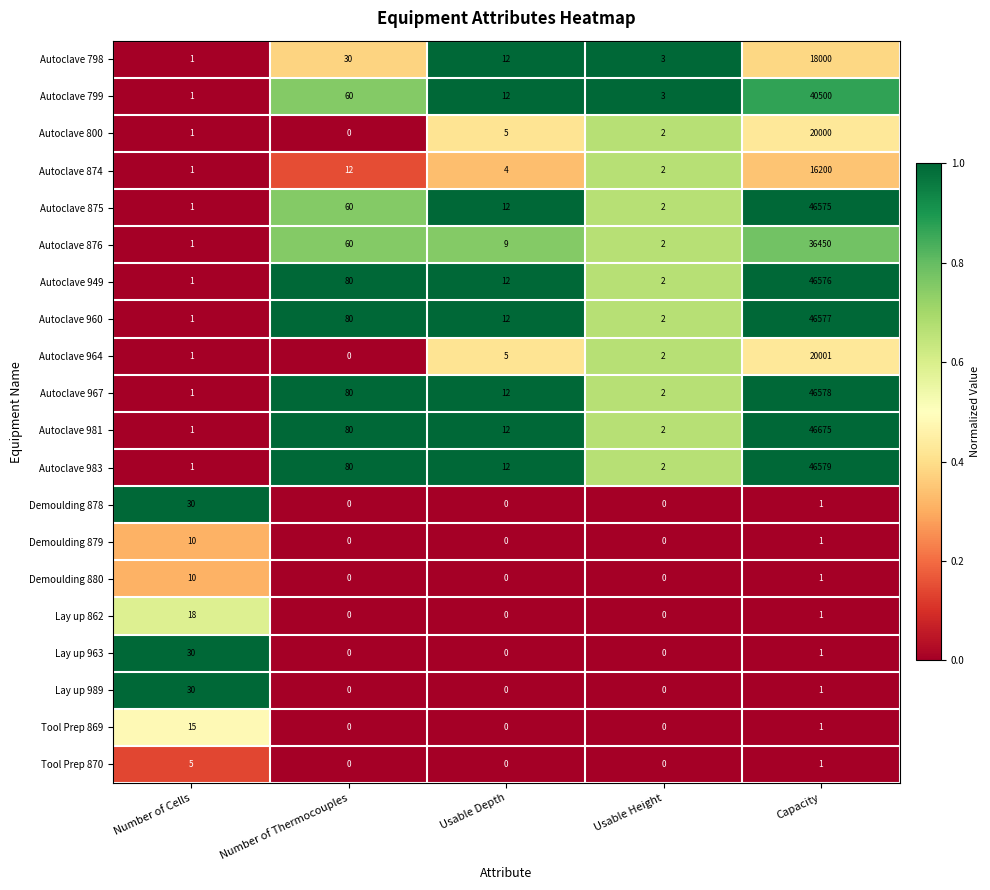

Which series has the widest spread of values?

Autoclave 981